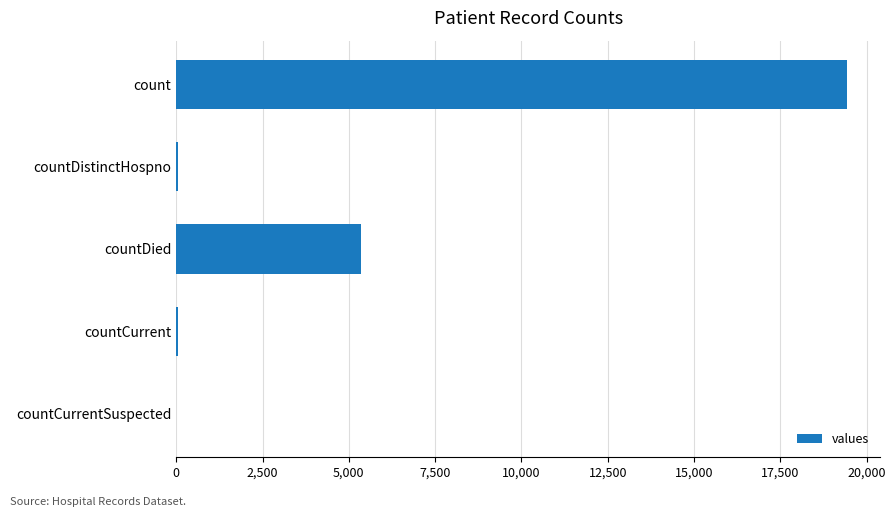

Where is the data nearest to the value 9710?

countDied